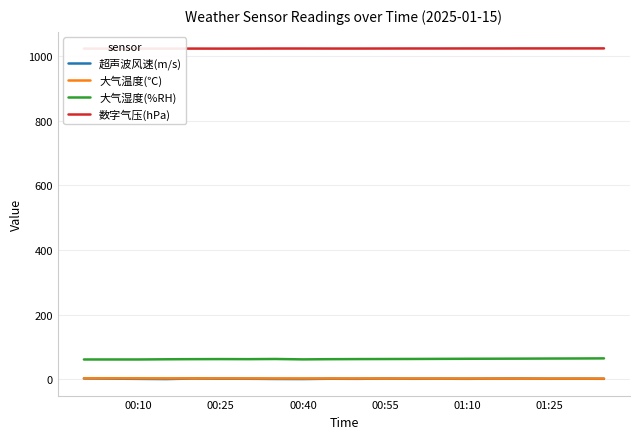

At how many categories does at least one series exceed 893?

20